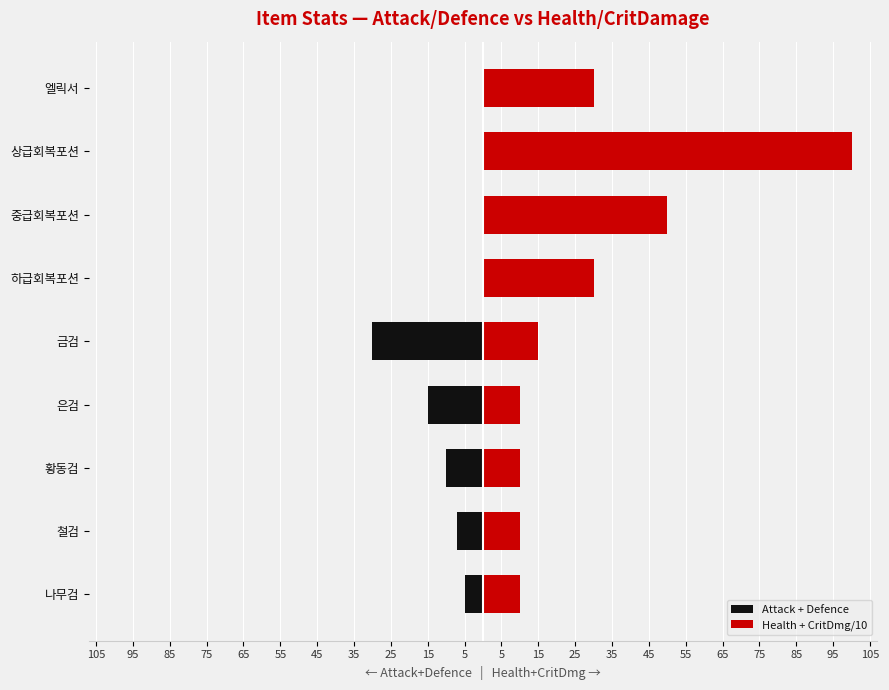

What is the maximum value shown in the chart?

100